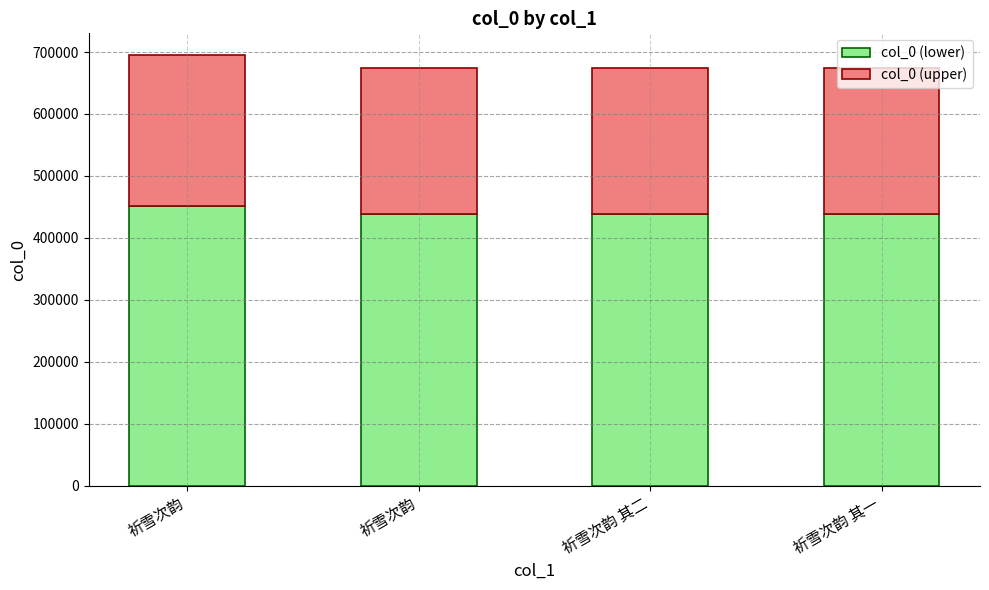

How many series are shown in this chart?

2